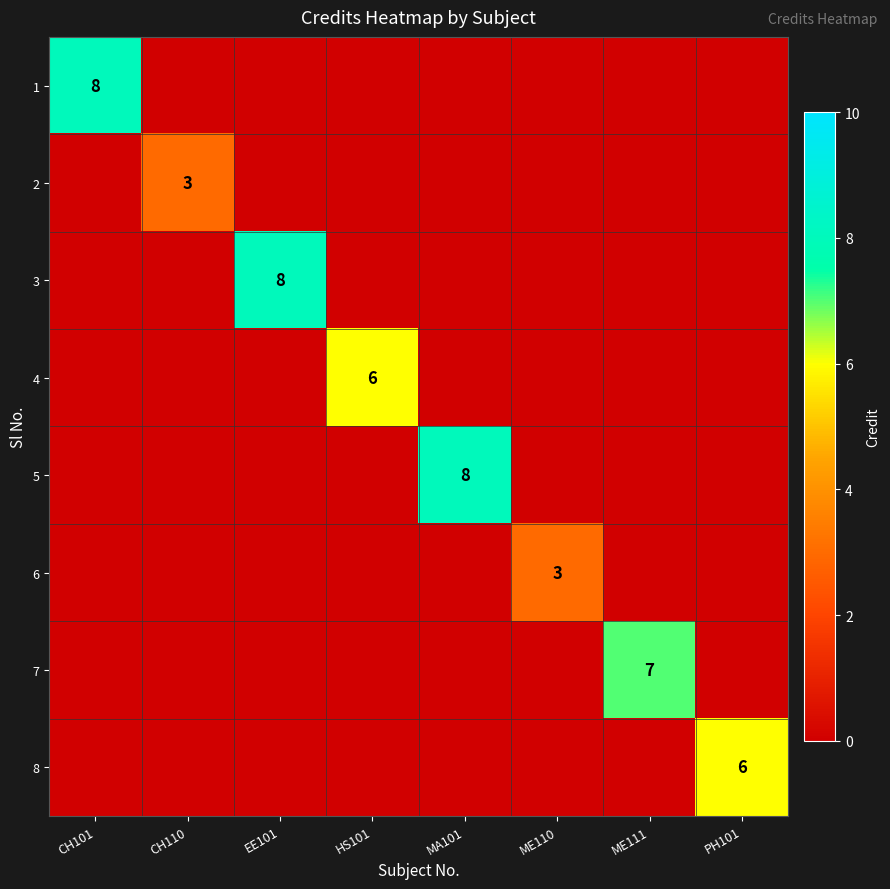

What is the difference between the highest and lowest values at ME111?

7